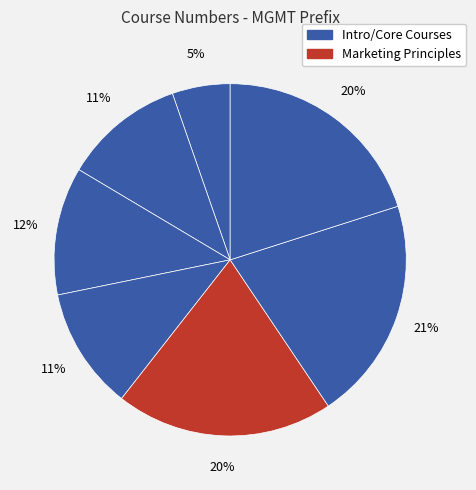

How many slices are in this pie chart?

7